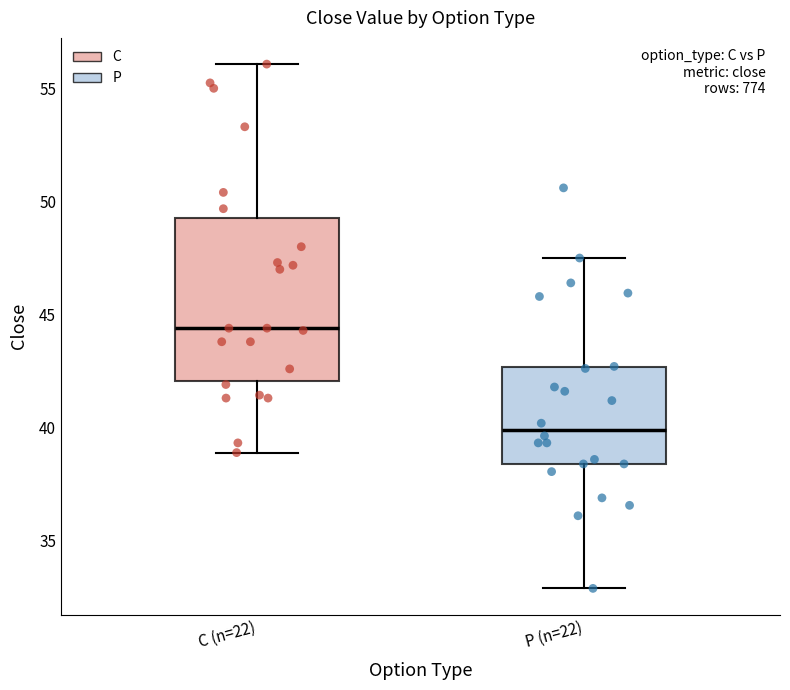

Reading left to right, read every box against the y-axis: the position of its median line, the range the box covers, and the ends of its whiskers. The values are not printed on the chart, so give them approximately, as read against the axis.

C (n=22): median 44.5, box 42.0 to 49.5, whiskers 39.0 to 56.0
P (n=22): median 40.0, box 38.5 to 42.5, whiskers 33.0 to 47.5